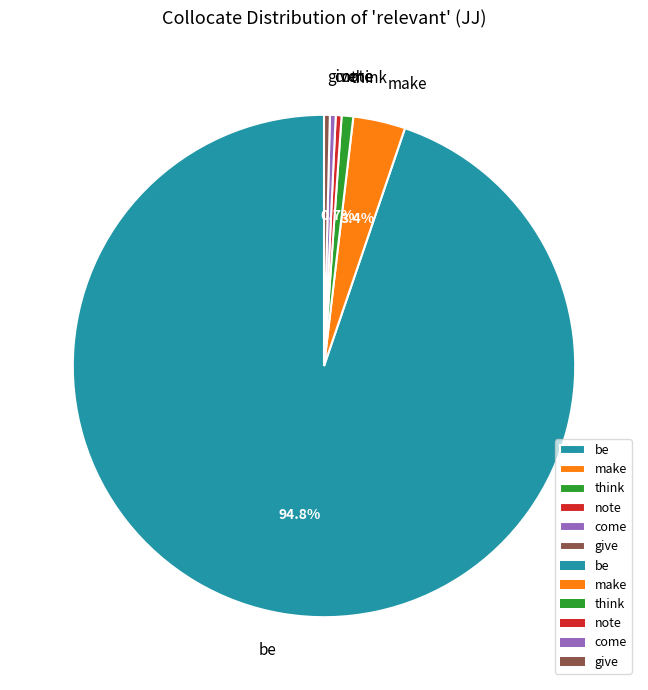

Which slice is the largest?

be